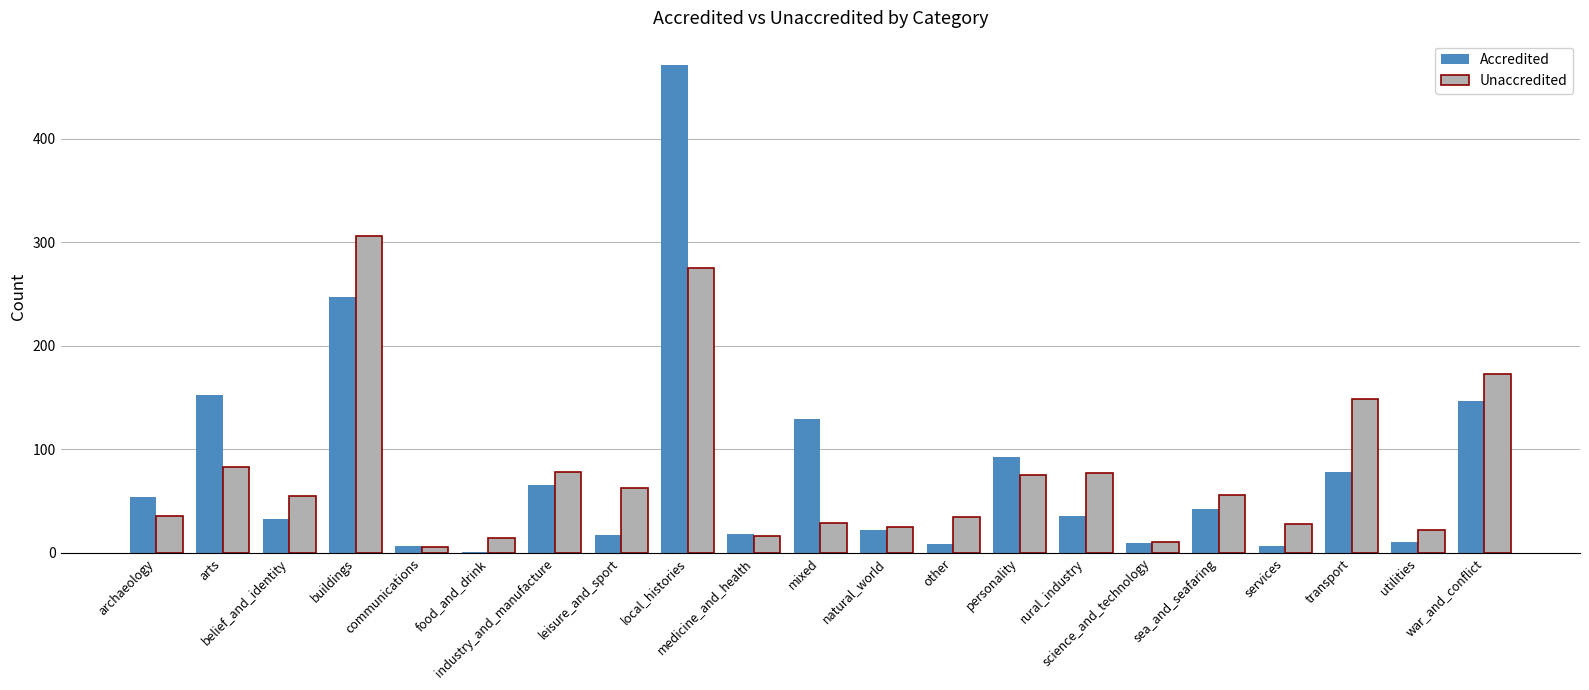

How many groups of bars are there?

21